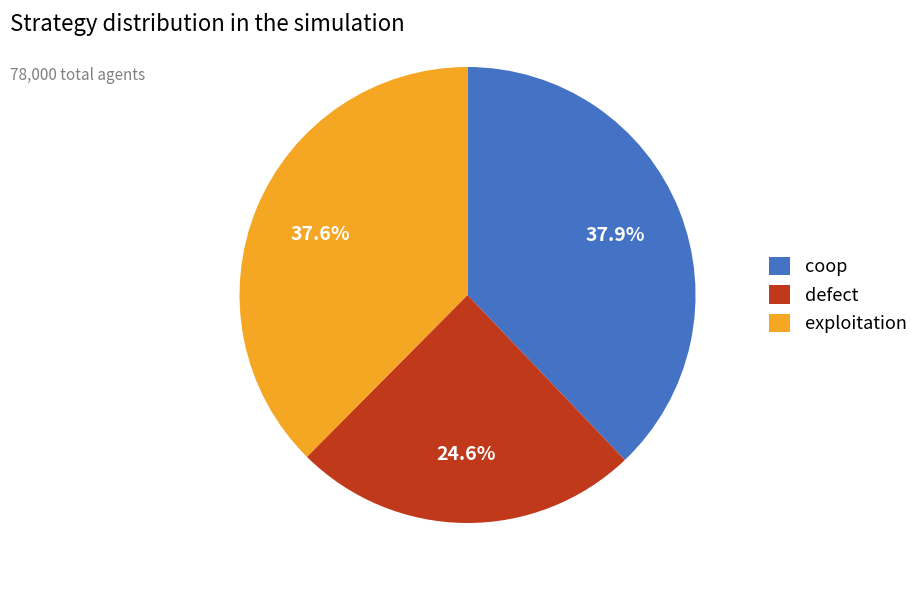

Is there any slice that represents more than half of the pie?

No